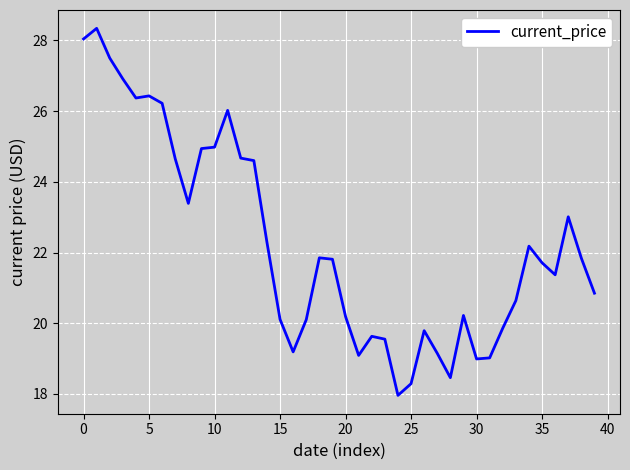

What is the greatest value displayed?

28.3